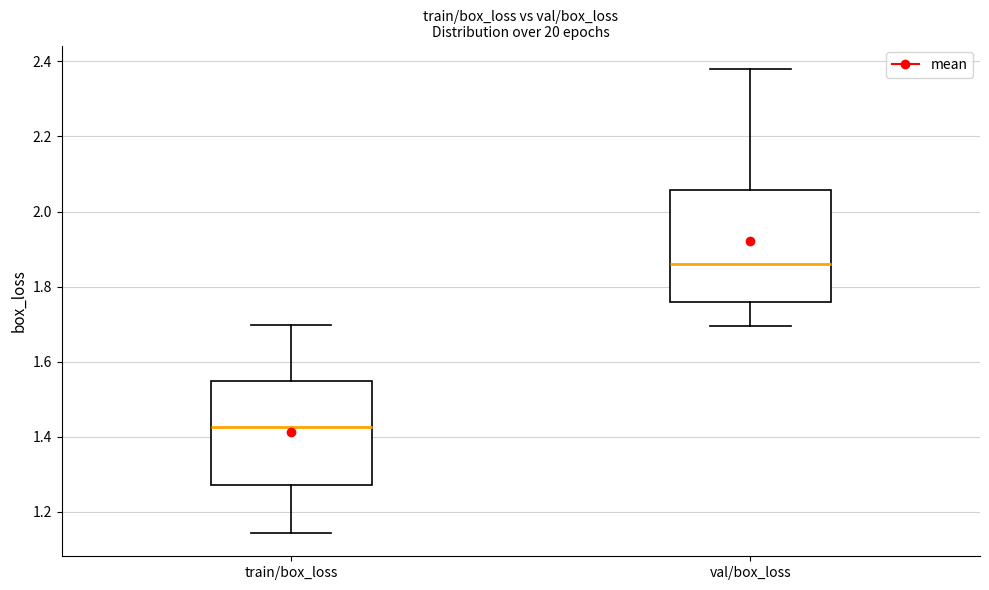

Where does the lower whisker of the box for val/box_loss end on the y-axis? The values are not printed on the chart, so give them approximately, as read against the axis.

1.70